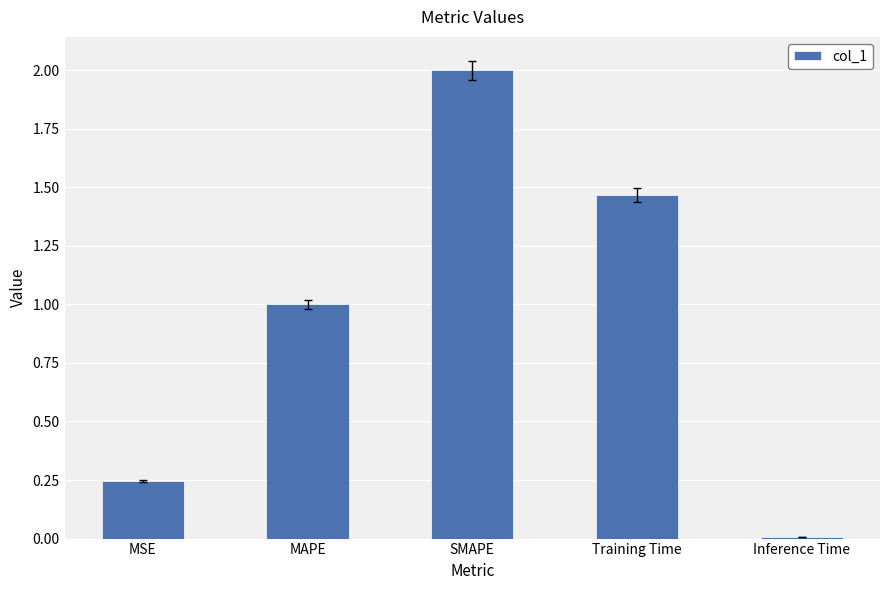

What is the sum of the values at SMAPE and MSE?

2.2